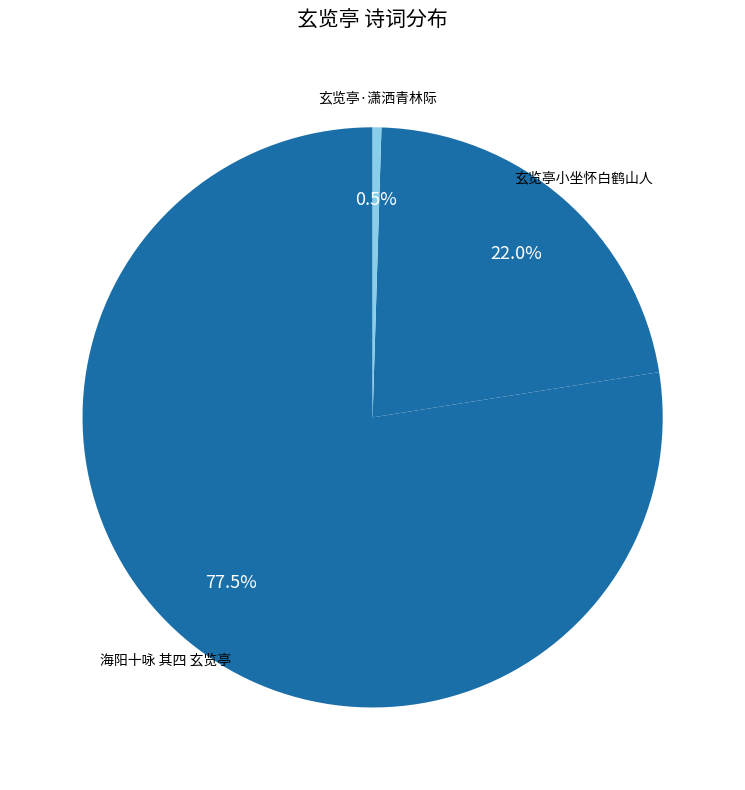

To the nearest percent, what is the average slice percentage?

33%